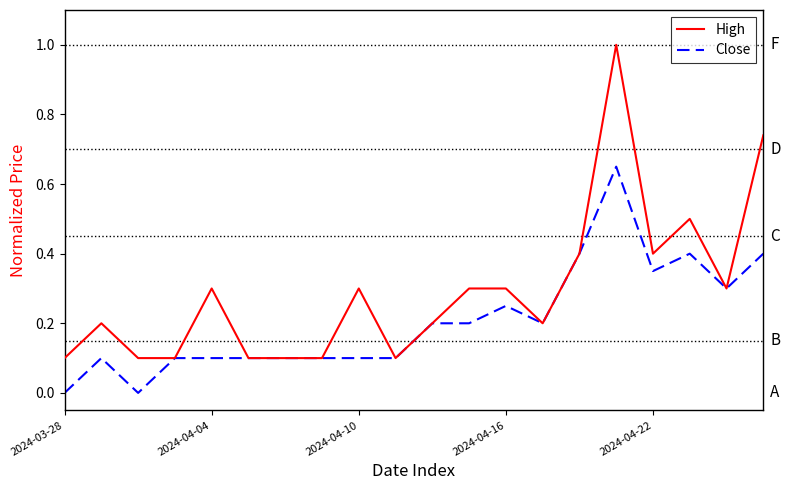

List the series in order of their peak value, highest first.

High, Close